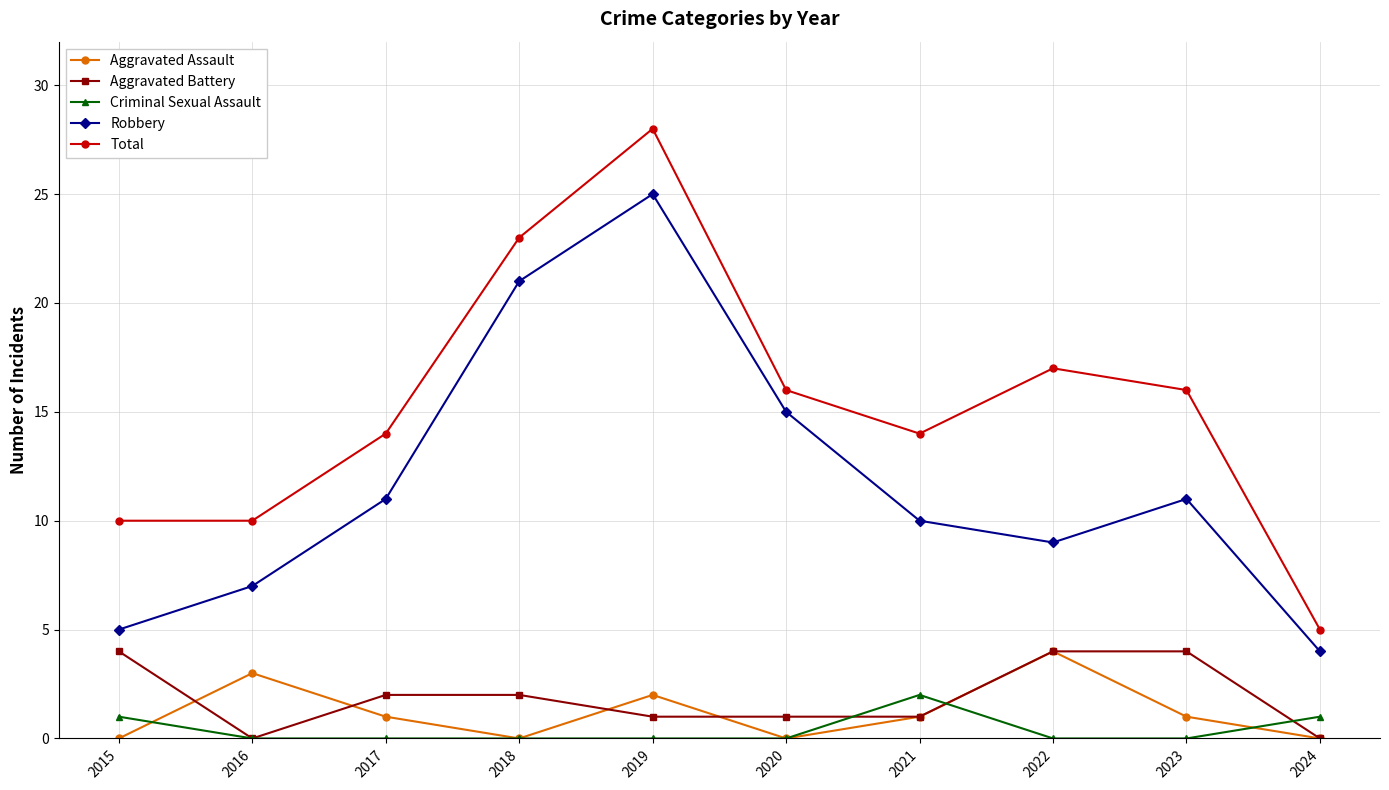

How many values in the Aggravated Battery series are below 2?

5